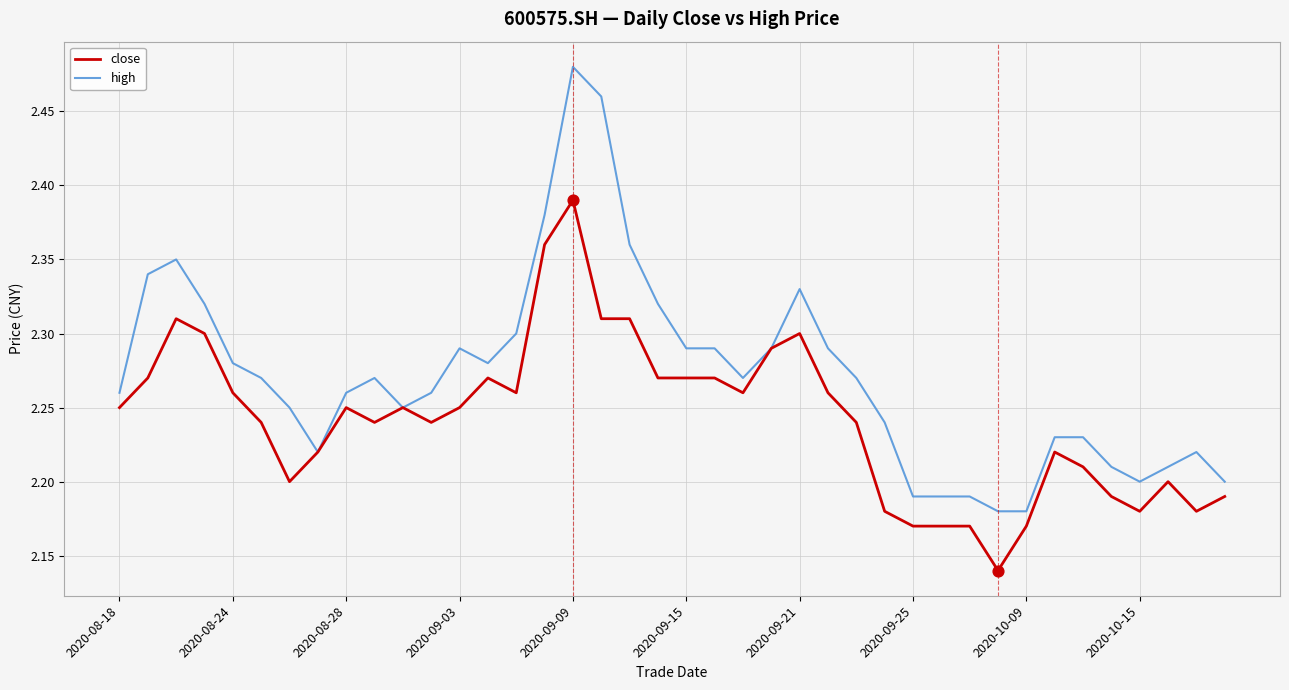

What are all the series names shown in the legend?

close, high